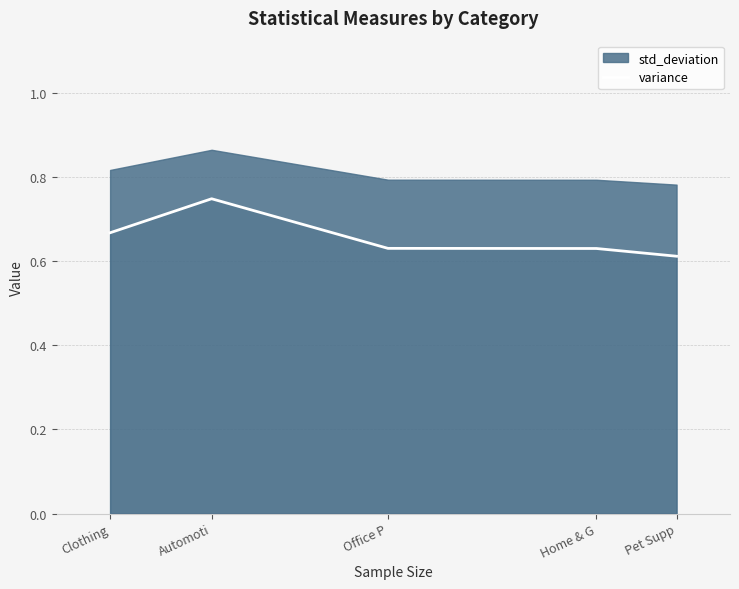

Reading left to right, what are all the values shown in this chart?

0.7	0.7	0.6	0.6	0.6